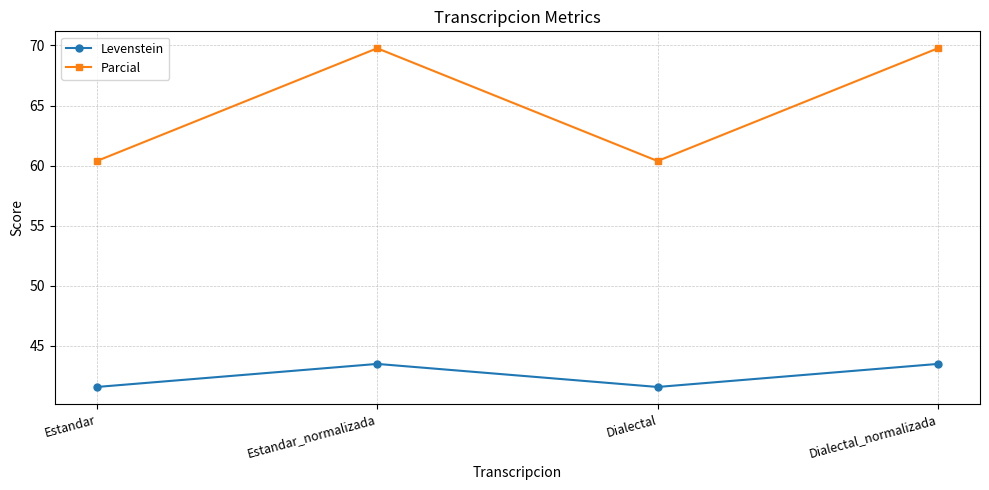

True or false: Parcial and Levenstein intersect in this chart.

False